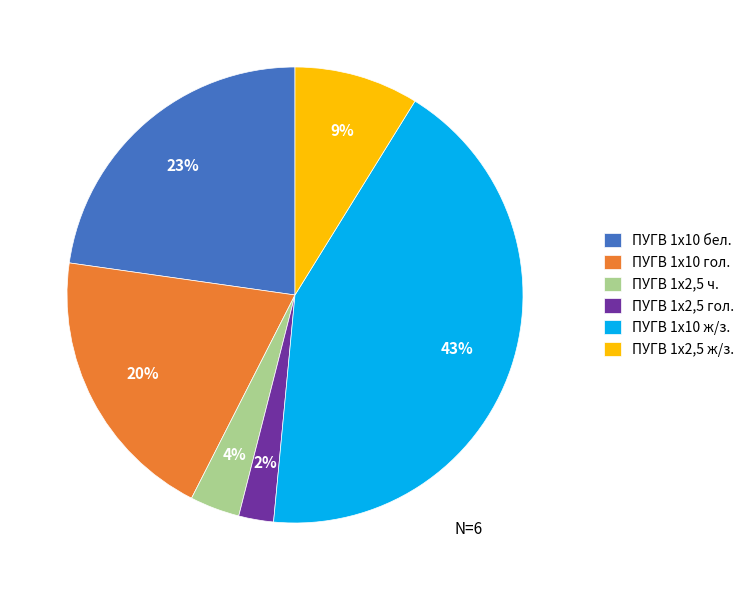

Between ПУГВ 1х2,5 ж/з. and ПУГВ 1х10 бел., which is larger?

ПУГВ 1х10 бел.